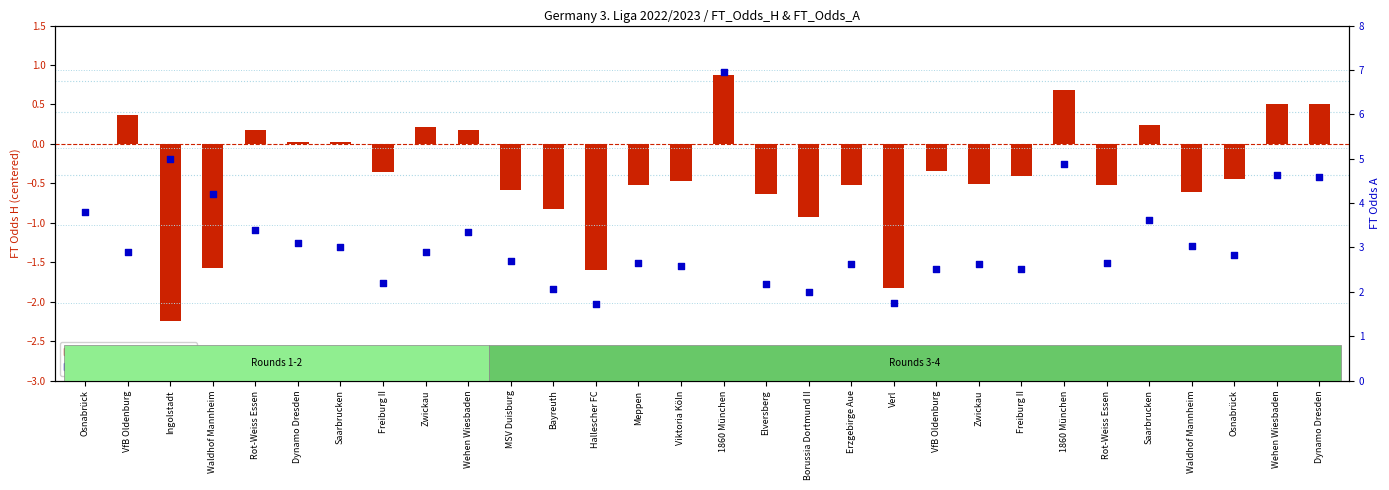

Which series reaches the minimum Y coordinate?

FT_Odds_H (centered)